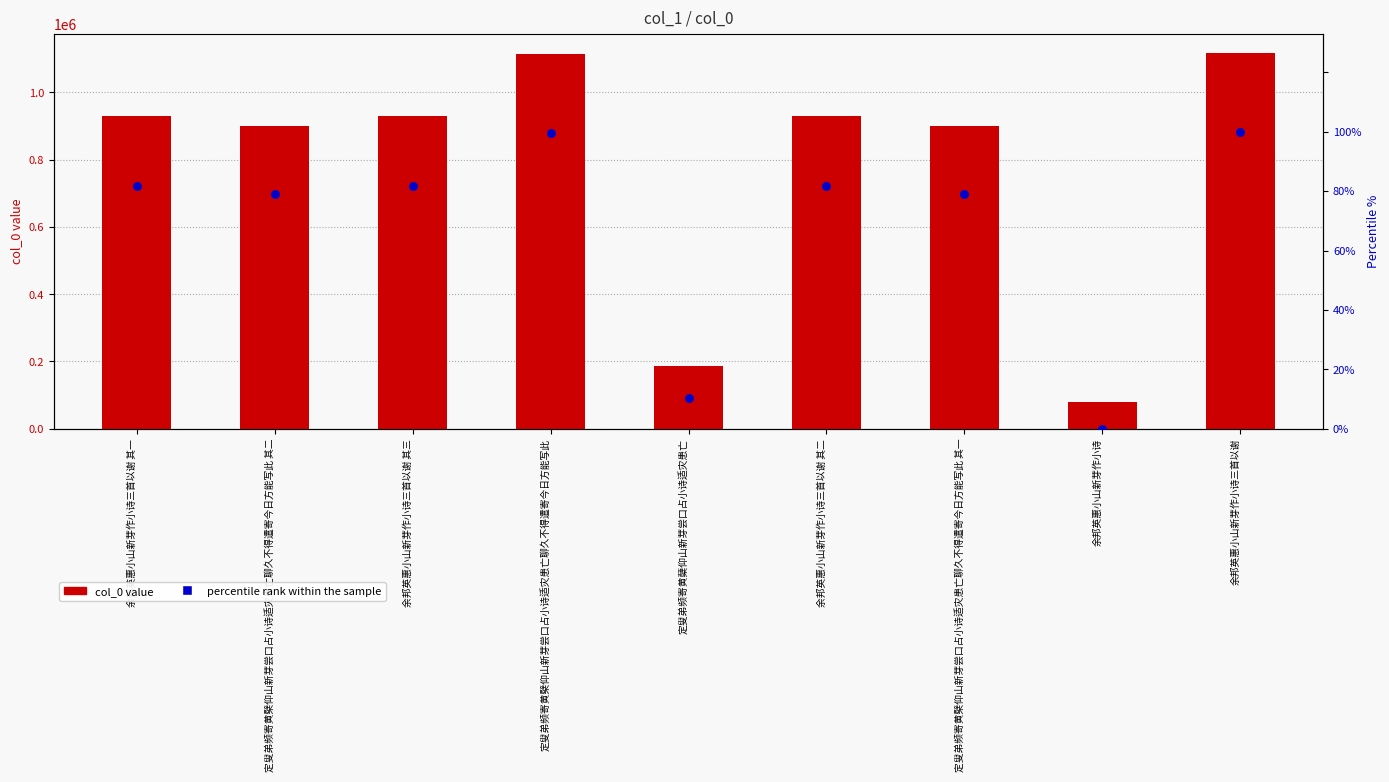

Which series has the largest Y range (max minus min)?

col_0 value